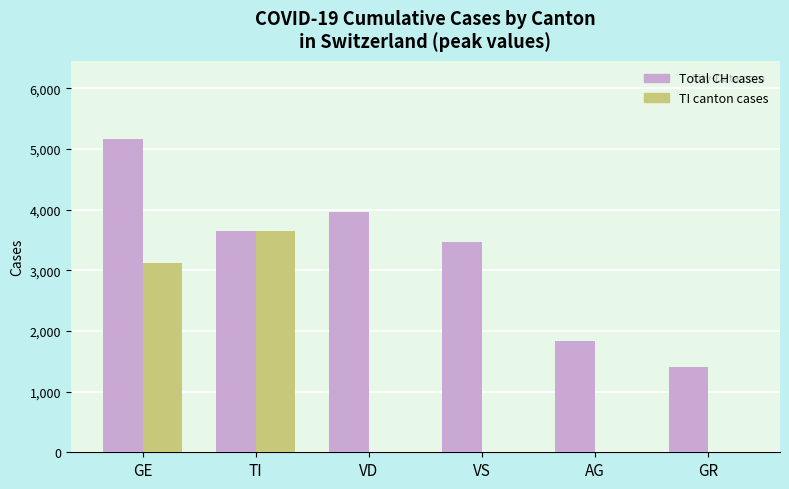

At which category is the sum across all series the highest?

GE